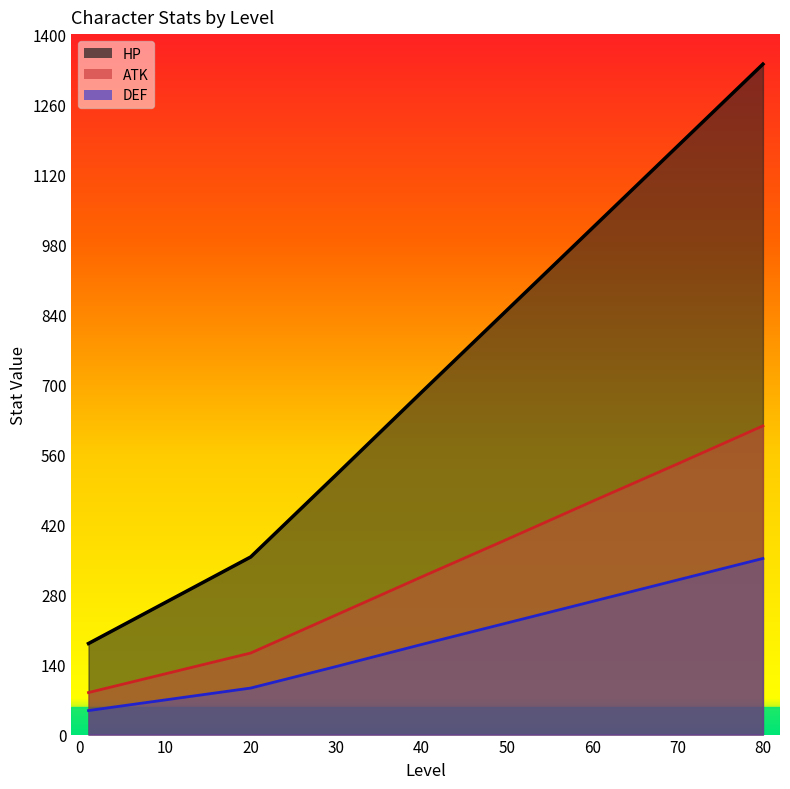

What is the sum of the HP values at 70 and 80?

2516